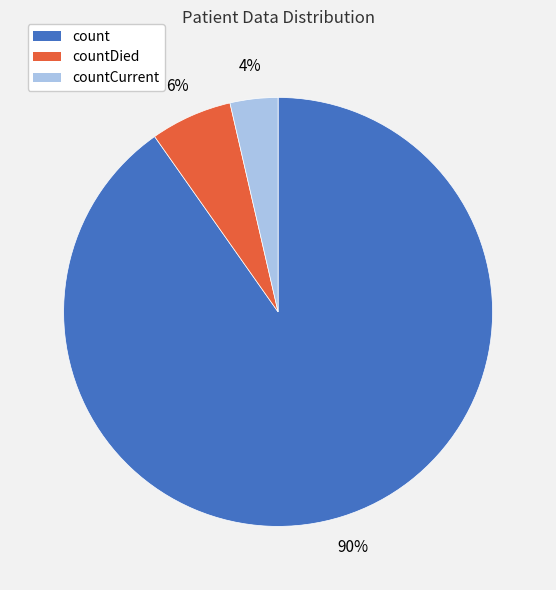

Is there a majority slice in this chart?

Yes